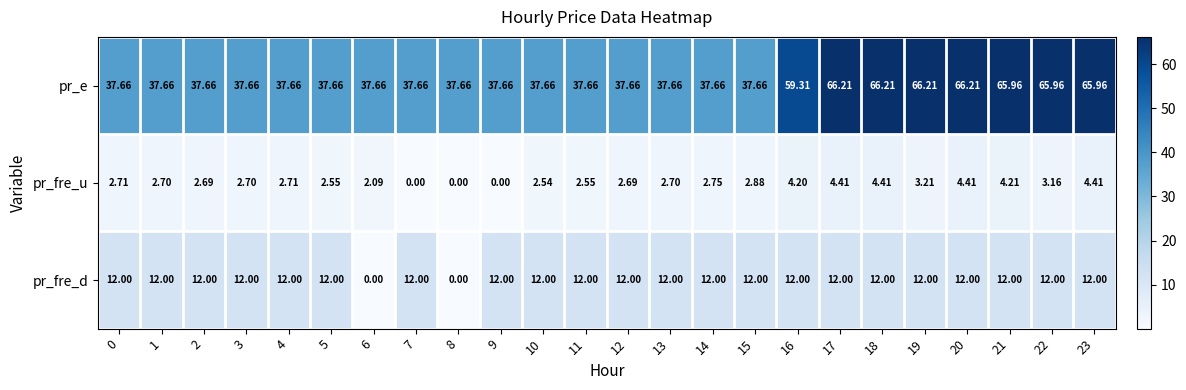

Which series has the widest spread of values?

pr_e